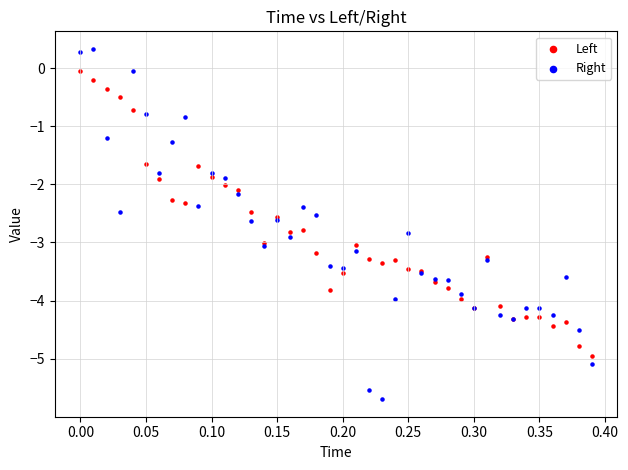

Which series contains the lowest Y value?

Right